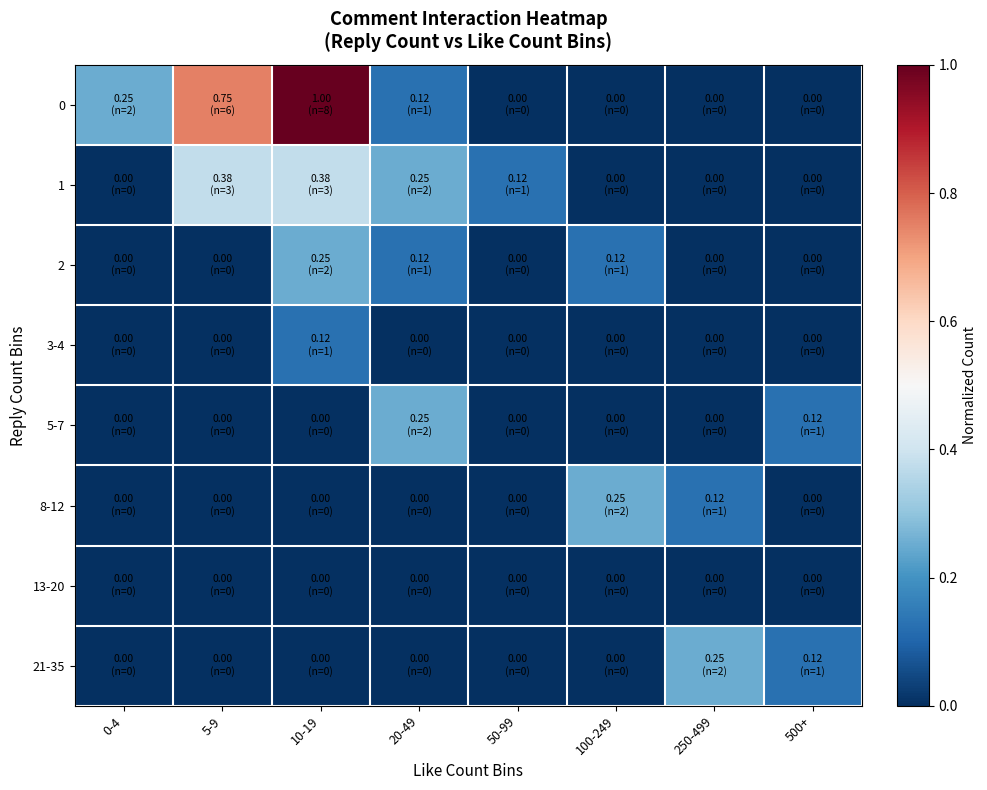

Between 100-249 and 50-99, which is larger?

100-249